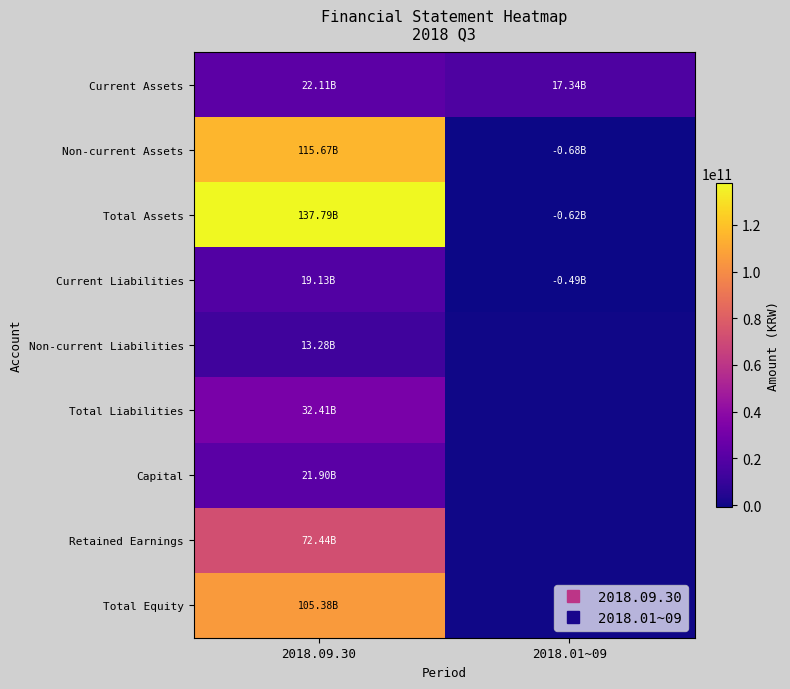

Reading left to right, transcribe all the data shown in this chart.

Current Assets: 2018.09.30=22113107596	2018.01~09=17343306536
Non-current Assets: 2018.09.30=115674017113	2018.01~09=-682203251
Total Assets: 2018.09.30=137787124709	2018.01~09=-624677348
Current Liabilities: 2018.09.30=19130251154	2018.01~09=-493266604
Non-current Liabilities: 2018.09.30=13277261707	2018.01~09=0
Total Liabilities: 2018.09.30=32407512861	2018.01~09=0
Capital: 2018.09.30=21900000000	2018.01~09=0
Retained Earnings: 2018.09.30=72439892611	2018.01~09=0
Total Equity: 2018.09.30=105379611848	2018.01~09=0